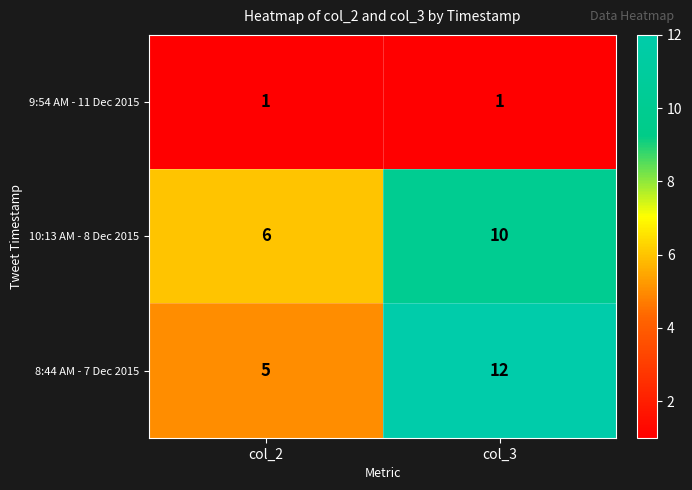

What is the sum of all 8:44 AM - 7 Dec 2015 values?

17